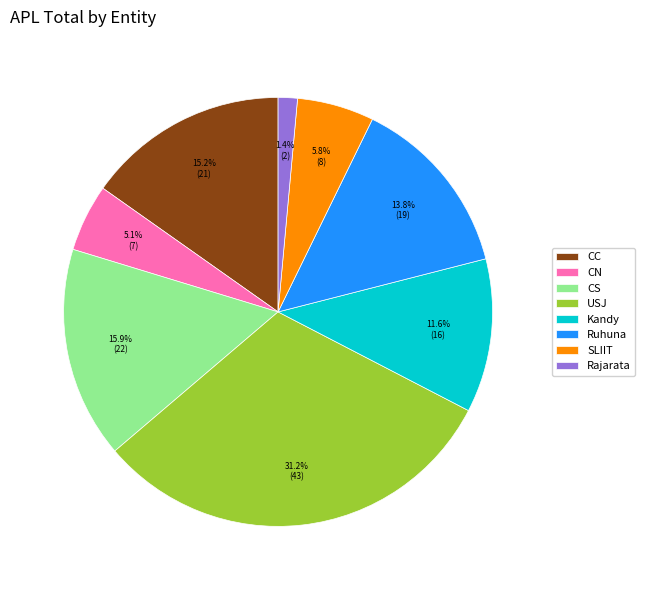

To the nearest percent, what percentage of the pie is Rajarata?

1%